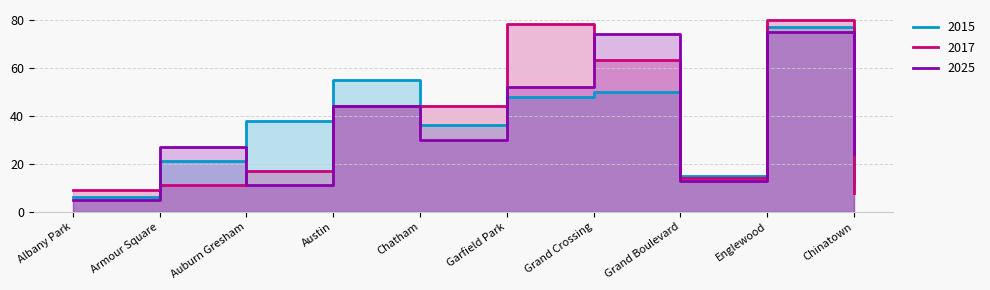

What are all the series names shown in the legend?

2015, 2017, 2025